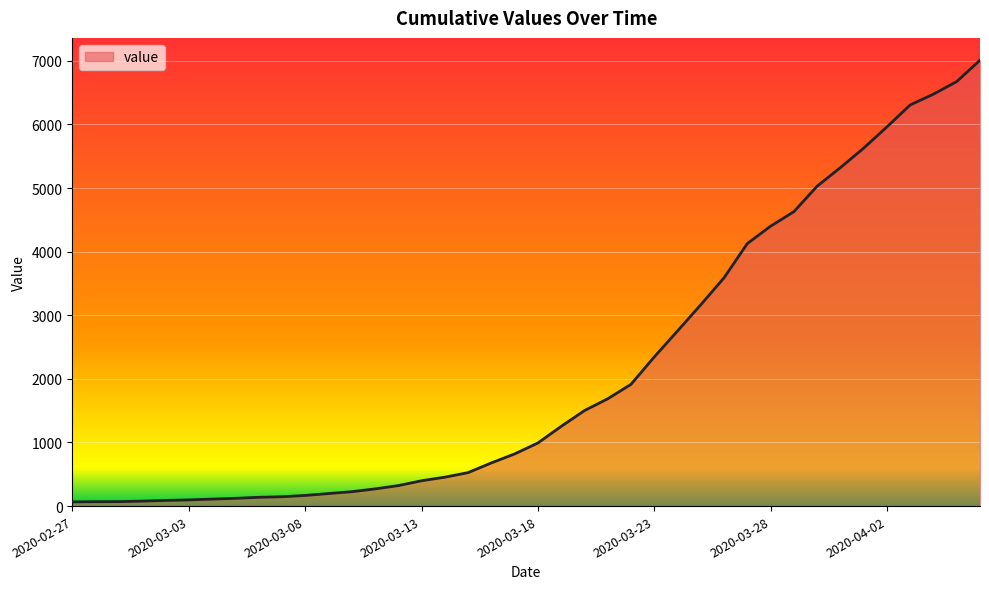

What is the difference between the maximum and second lowest values?

6941